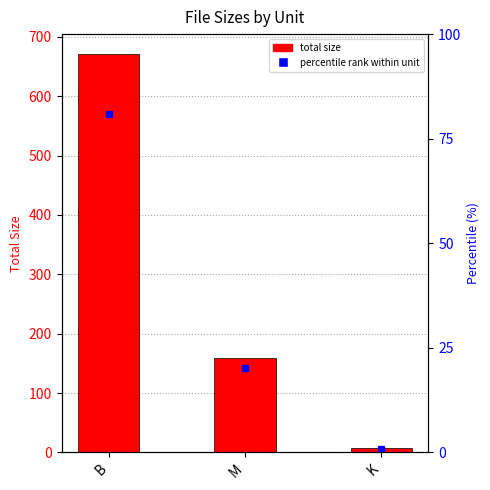

What is the sum of the values at K and M?

165.6